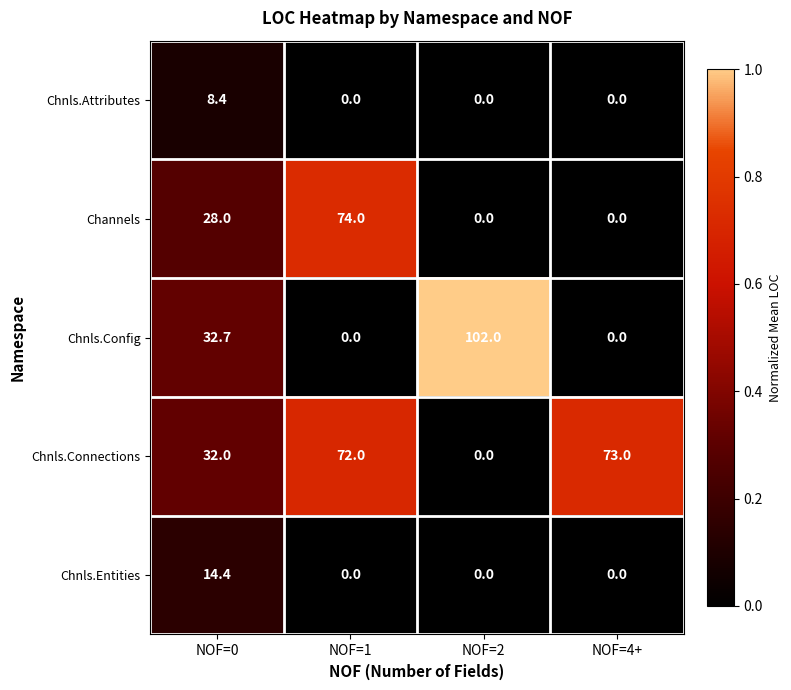

What is the maximum value for Channels?

74.0